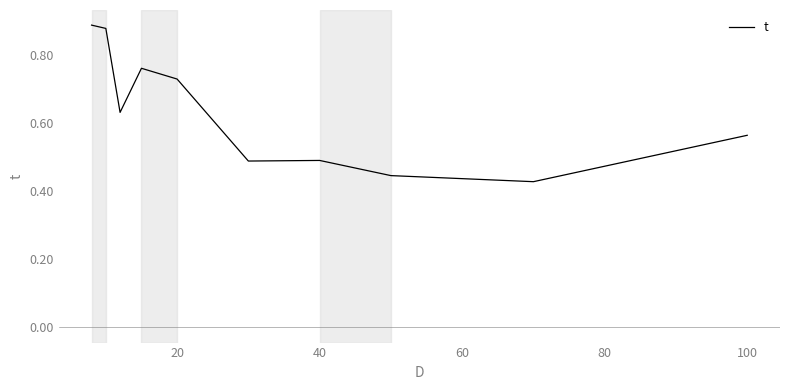

How many categories are shown in the chart?

10